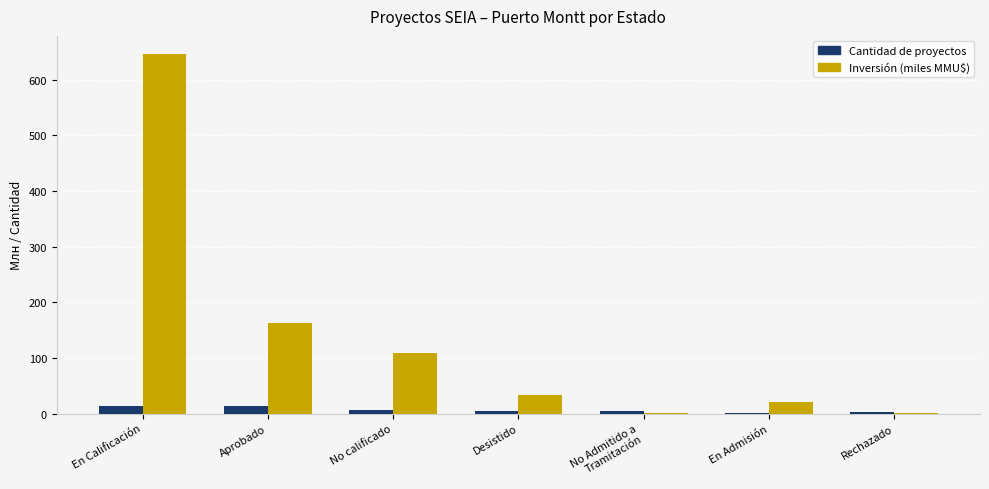

At which label does Inversión (miles MMU$) reach its peak?

En Calificación